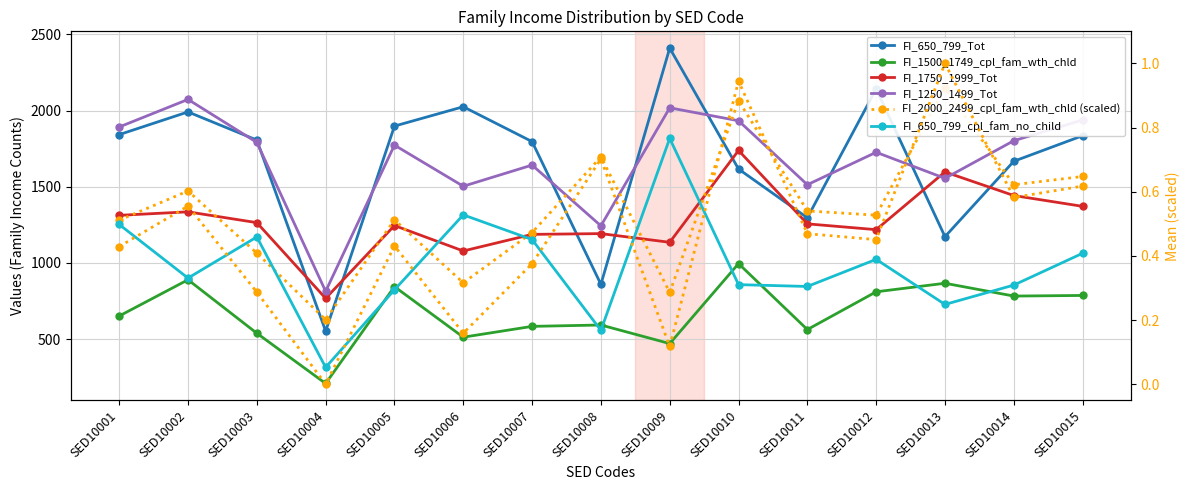

At which label does FI_1250_1499_Tot reach its peak?

SED10002